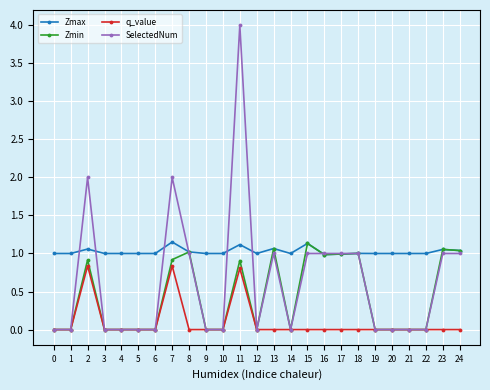

Does the chart have visible grid lines?

Yes